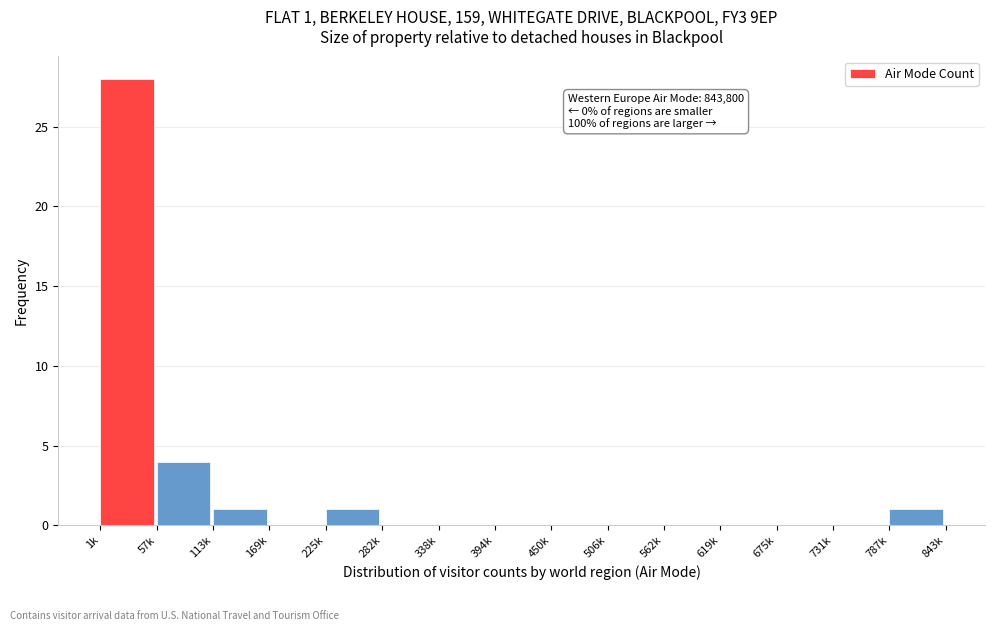

Reading left to right, extract all data points from this chart.

1k=28	57k=4	113k=1	169k=0	225k=1	282k=0	338k=0	394k=0	450k=0	506k=0	562k=0	619k=0	675k=0	731k=0	787k=1